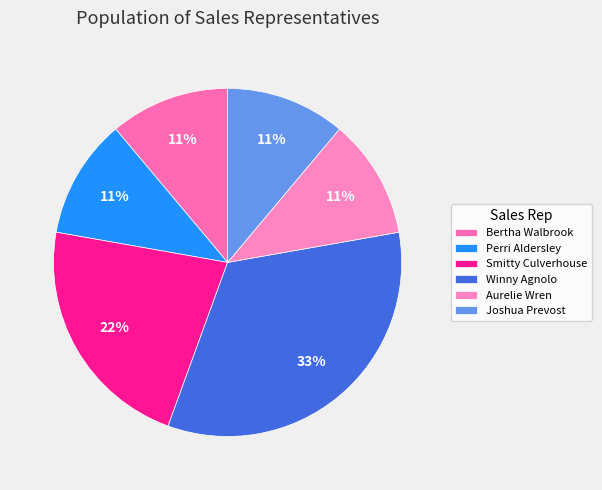

Which slice is the largest?

Winny Agnolo